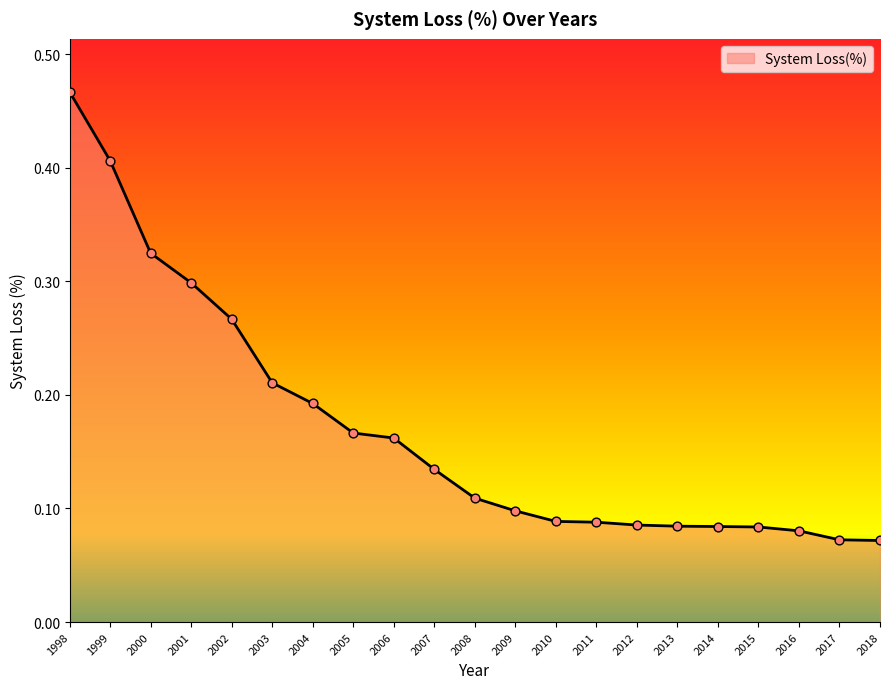

What is the change in value from 2004 to 2007?

-0.1